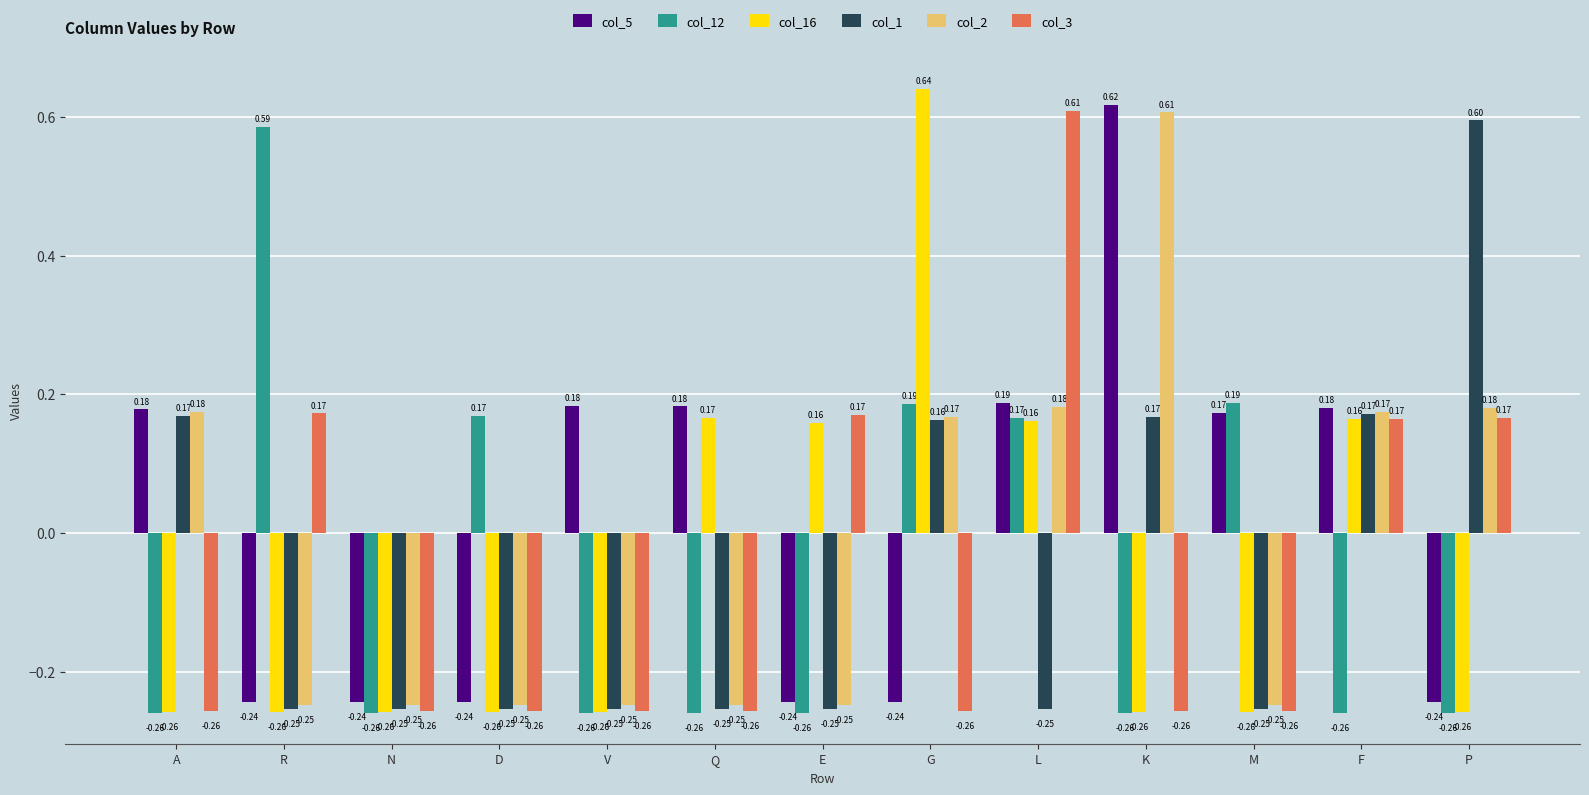

How many groups of bars are there?

13